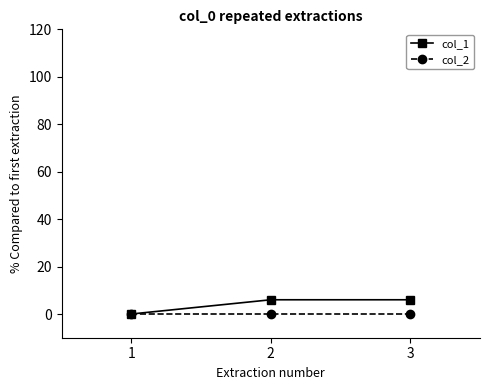

What is the total value across all series at 3?

6